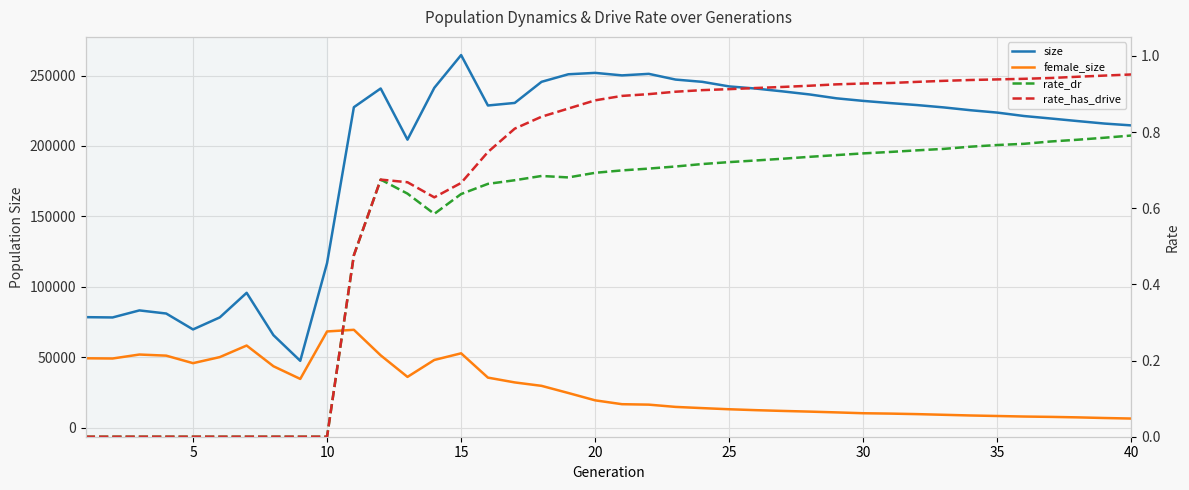

How many data points in female_size are less than 19301?

20